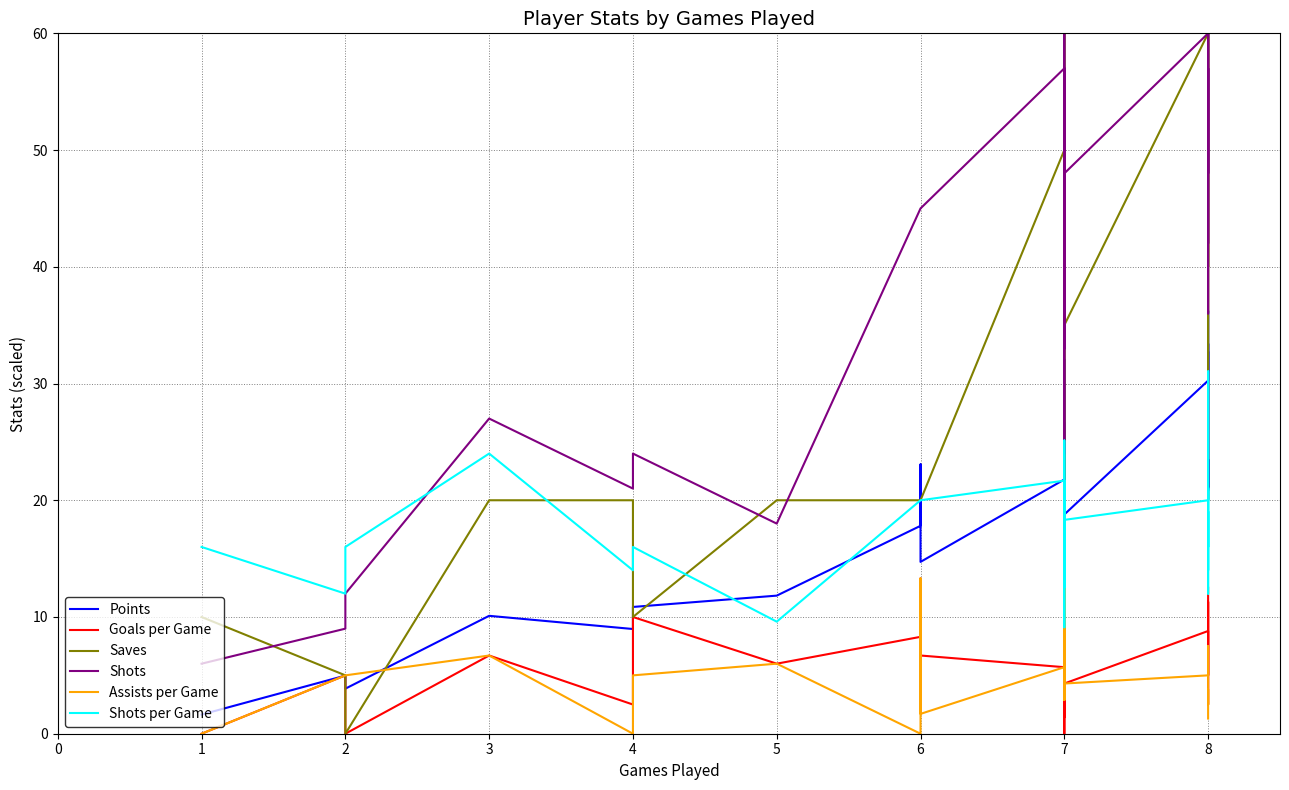

What is the difference between the maximum and minimum values in the Shots per Game series?

21.9